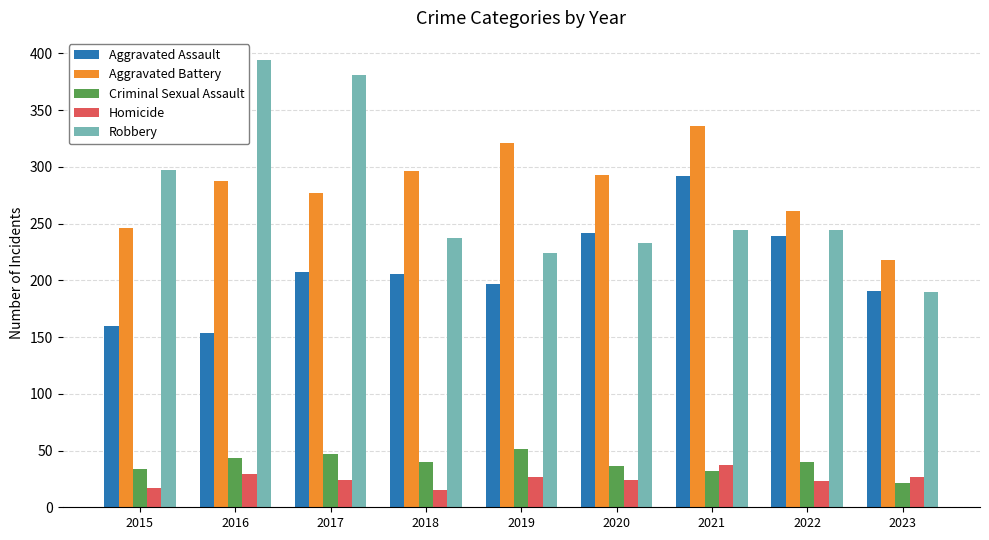

How many series are shown in this chart?

5